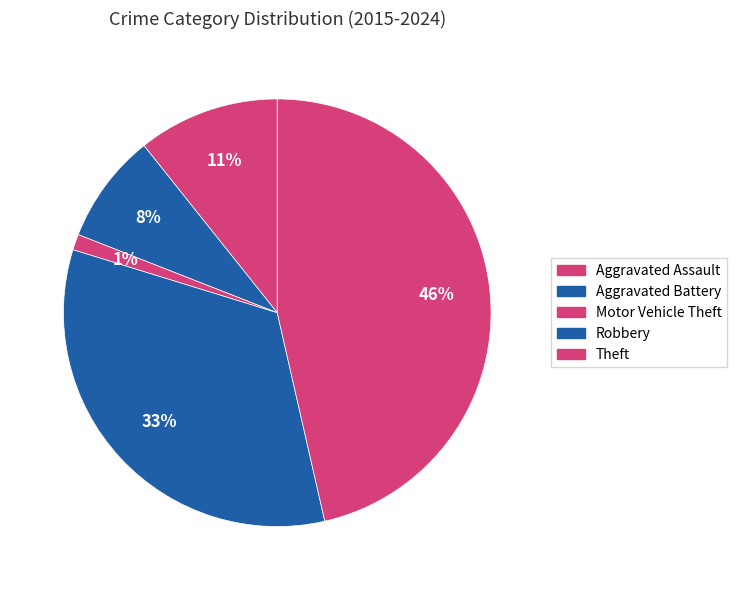

Is Robbery the majority of the pie?

No